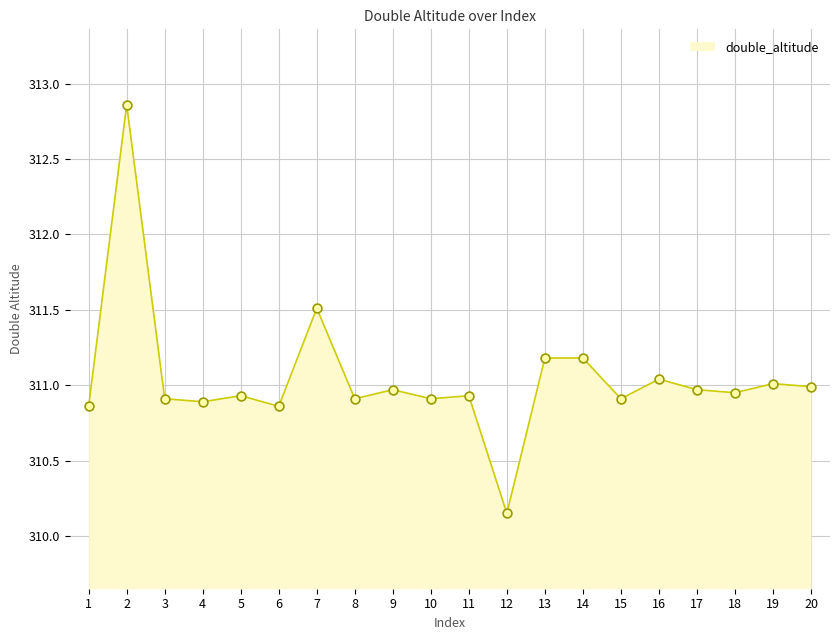

Approximately how many times larger is the value at 10 compared to 14?

1.0